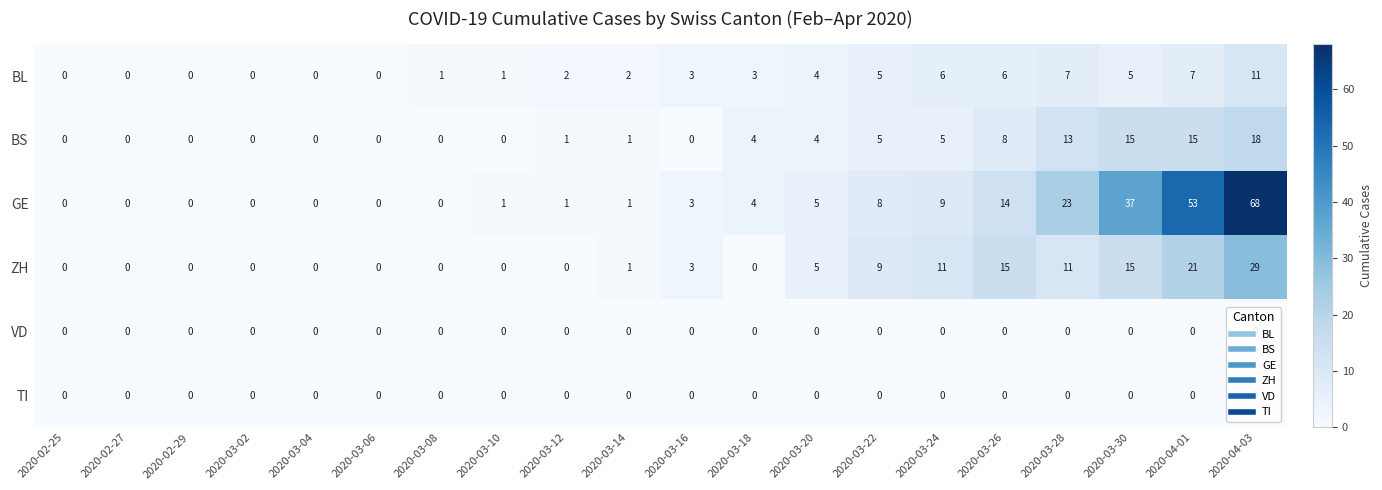

The value of ZH at 2020-04-03 is 40. True or false?

False